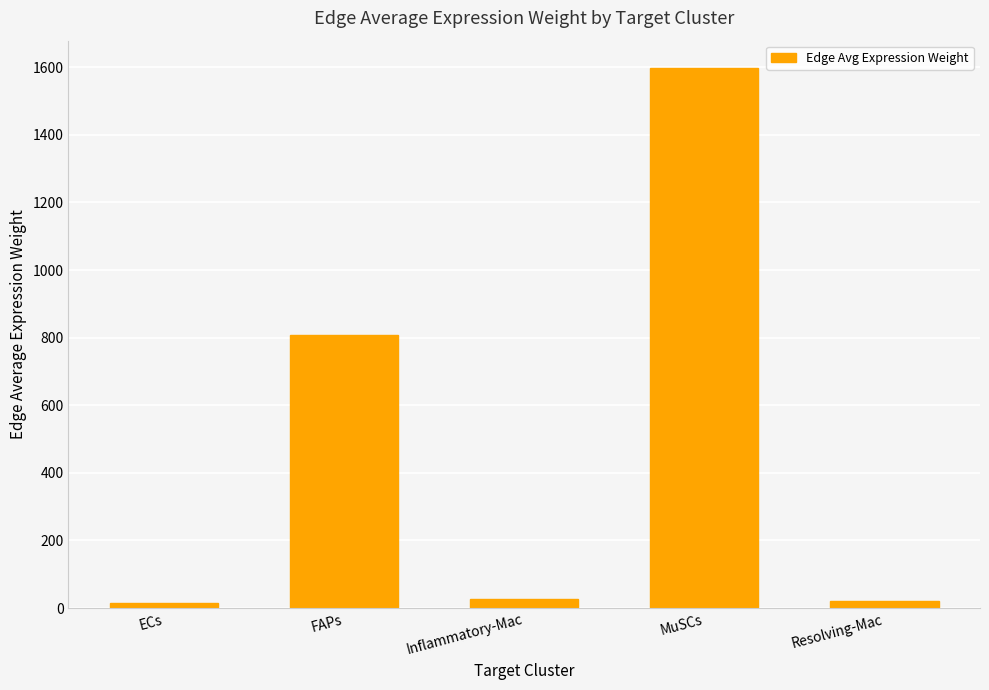

What is the label of the 3rd bar from the left?

Inflammatory-Mac